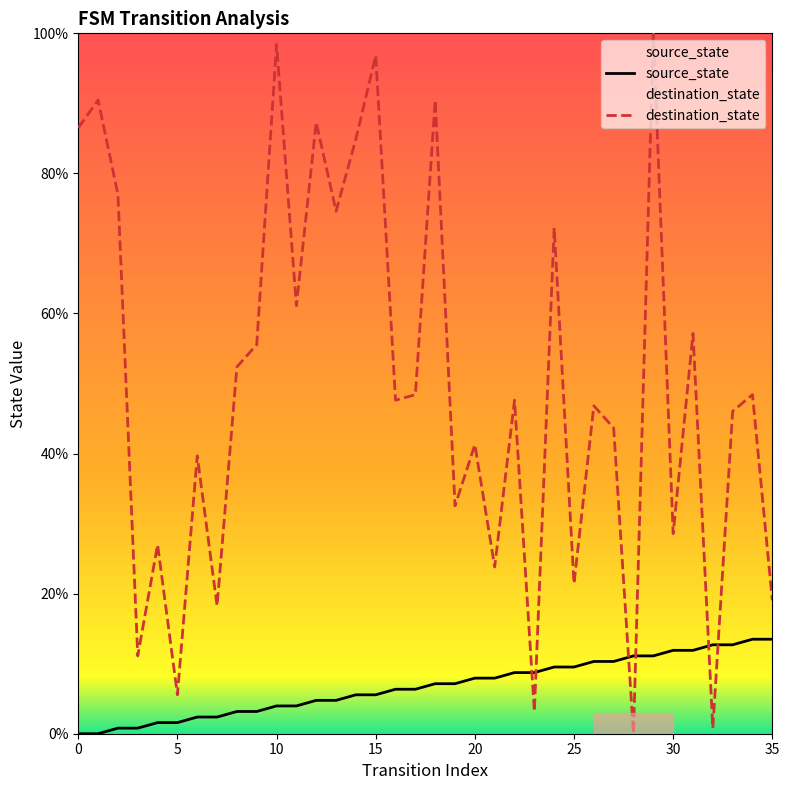

List the series in order of their peak value, lowest first.

source_state, destination_state